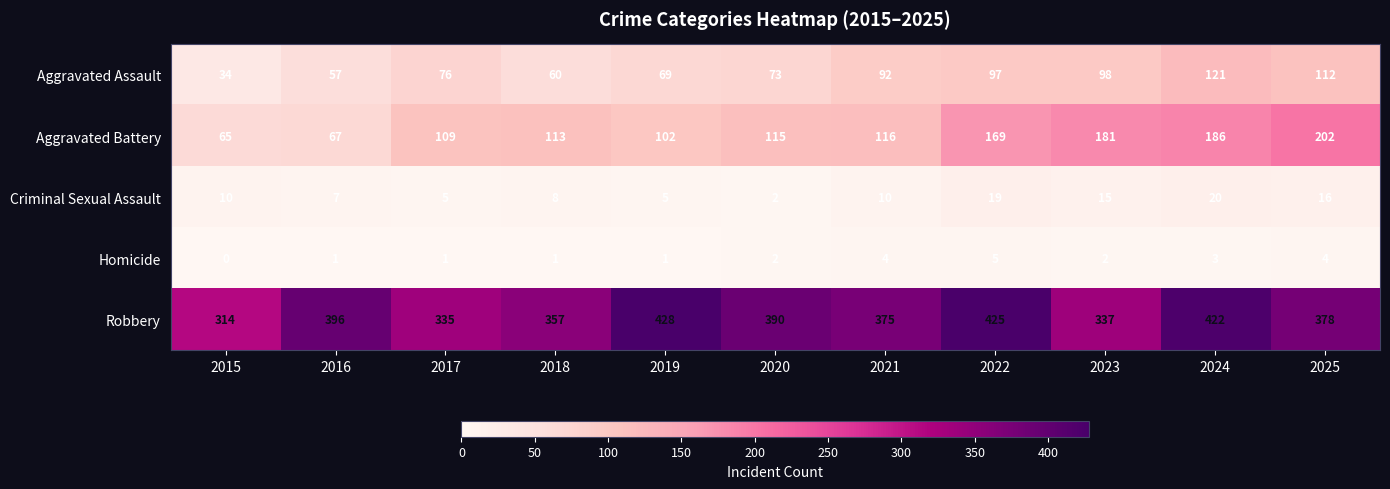

Count the number of categories in the chart.

11